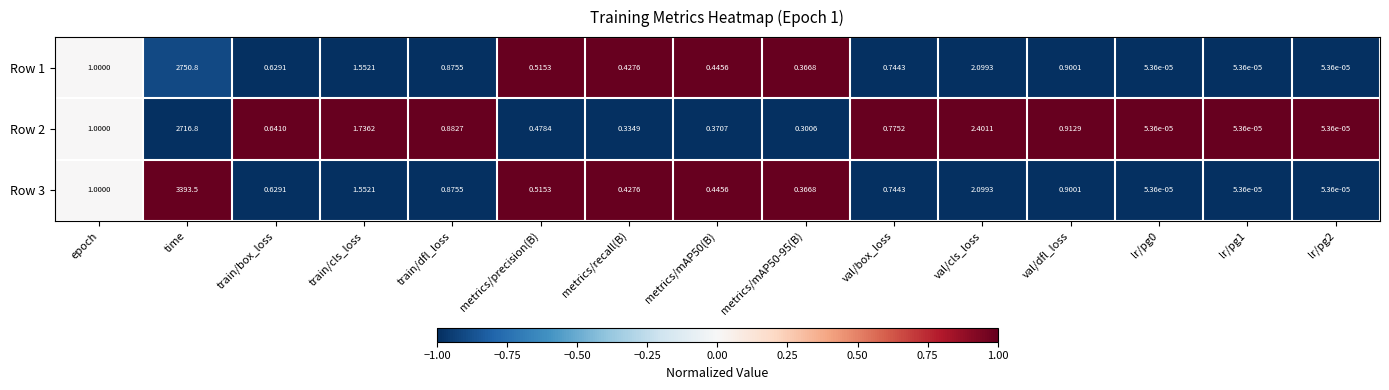

Which category has the highest value across all series?

time